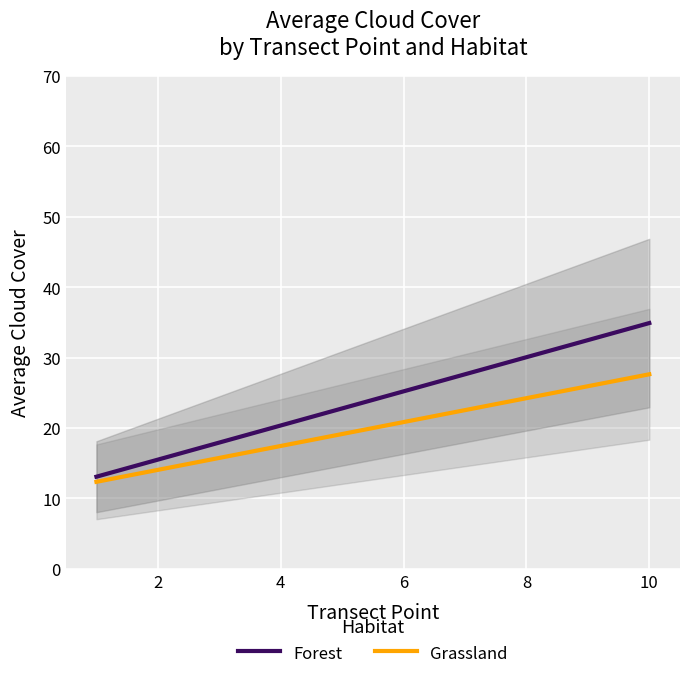

Rank the series by their average value, from highest to lowest.

Forest, Grassland